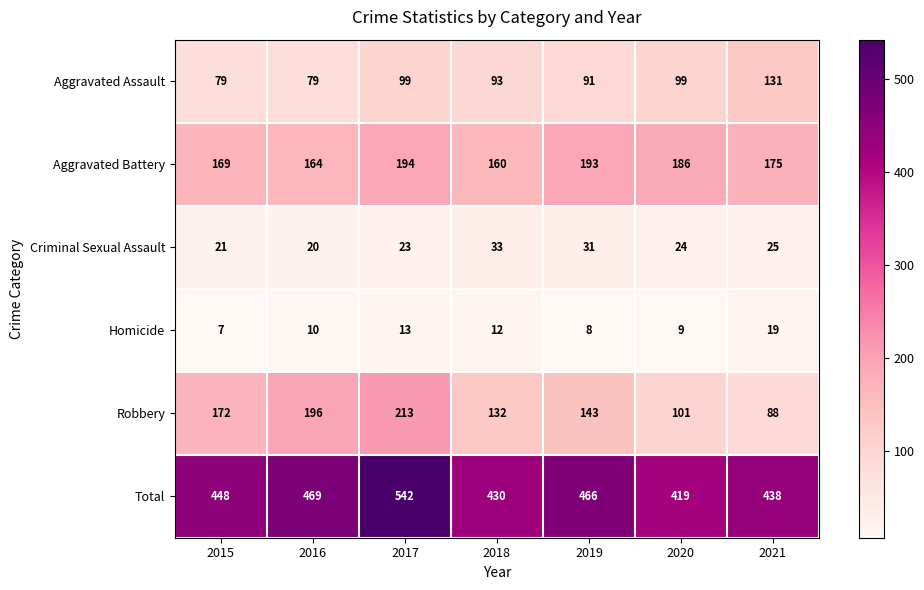

At which category is the sum across all series the highest?

2017